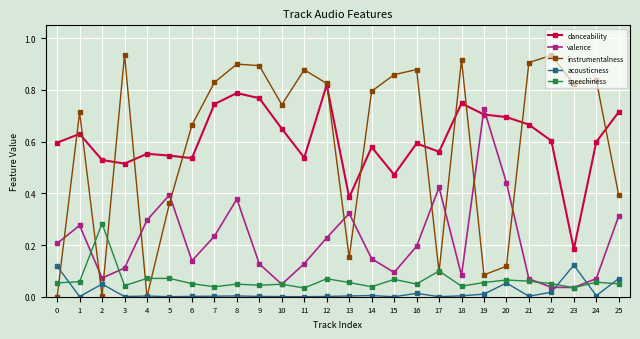

Which series has the largest range (max minus min)?

instrumentalness